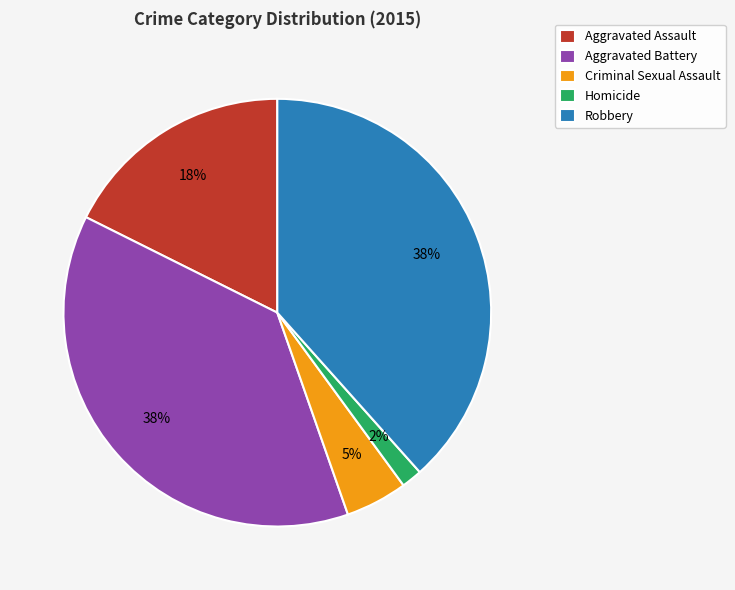

What is the smallest slice in the pie chart?

Homicide